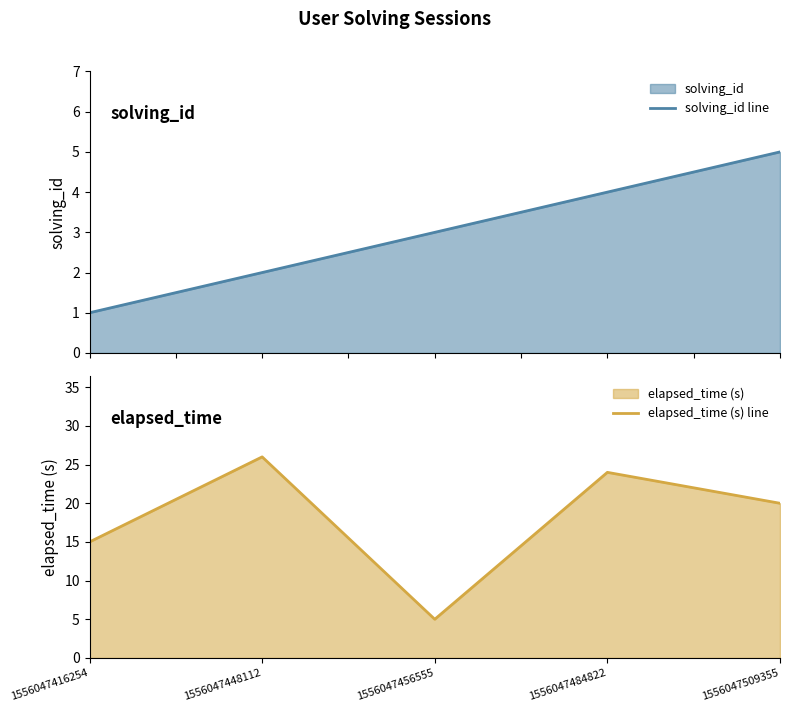

What is the value of the solving_id line point at the 5th from the left?

5